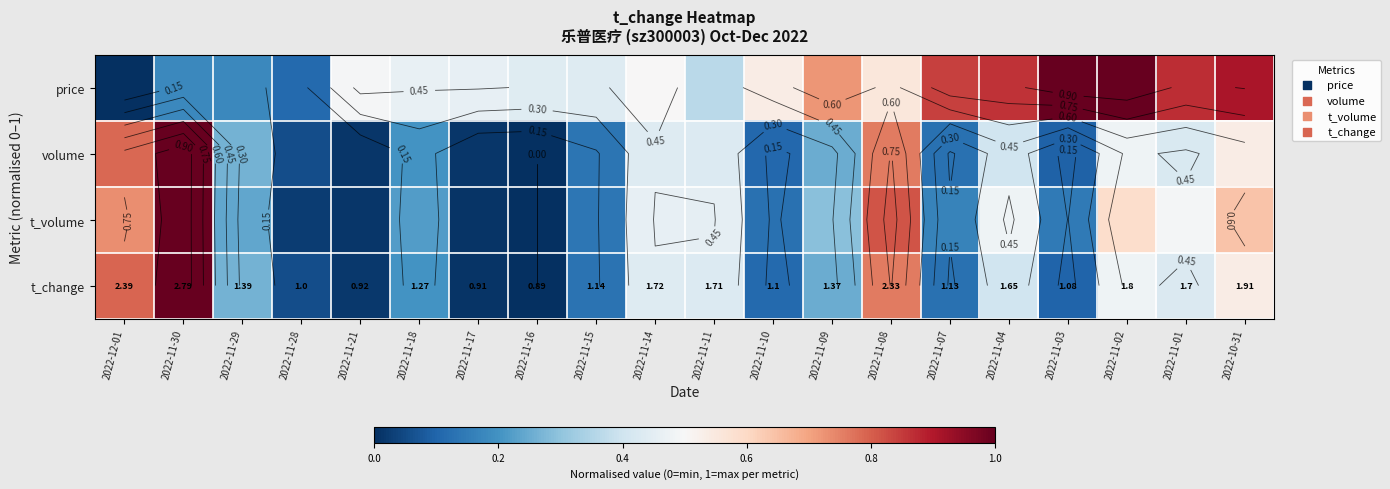

Rank the series by their maximum value, from lowest to highest.

price, volume, t_volume, t_change